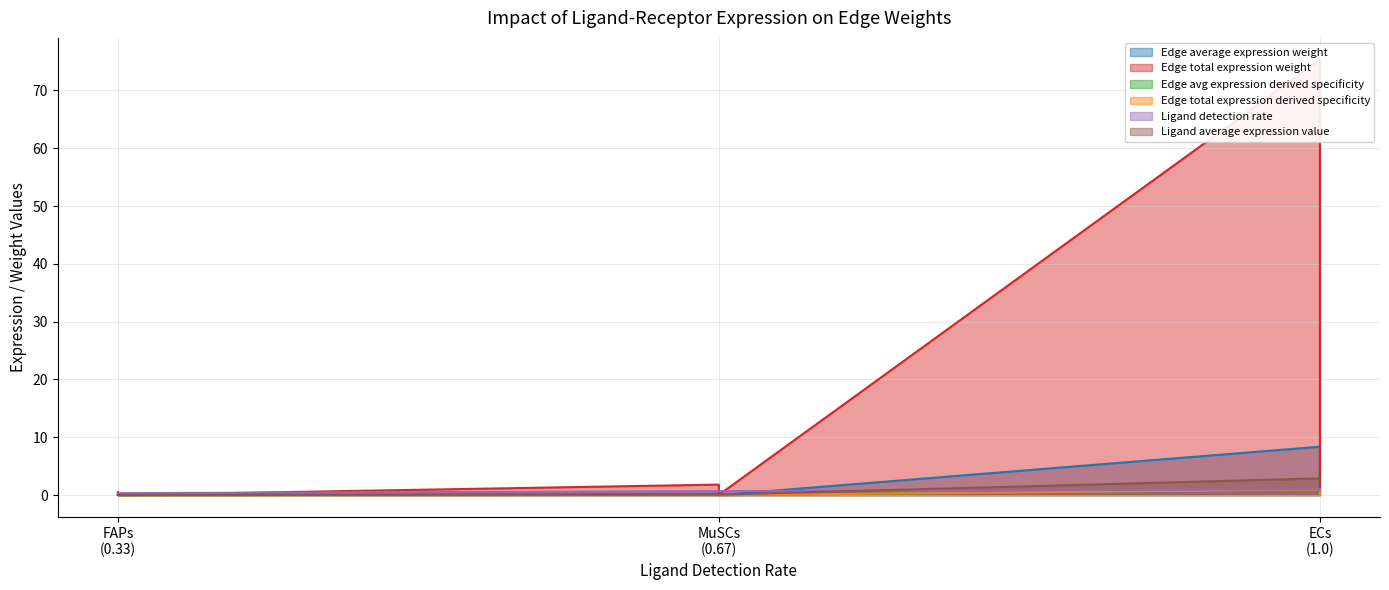

Where is Ligand average expression value nearest to the value 1?

MuSCs->ECs